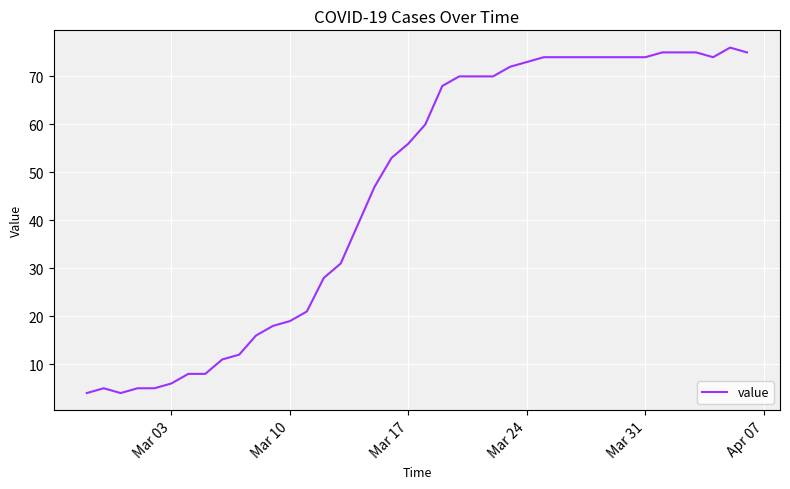

What is the difference between the maximum and minimum values?

72